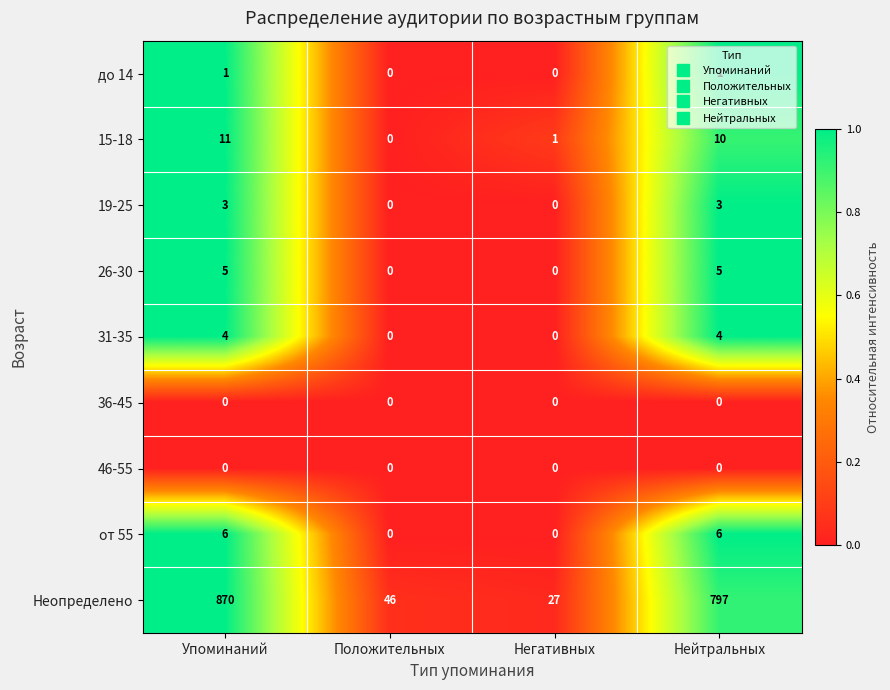

At which category is the sum across all series the highest?

Упоминаний